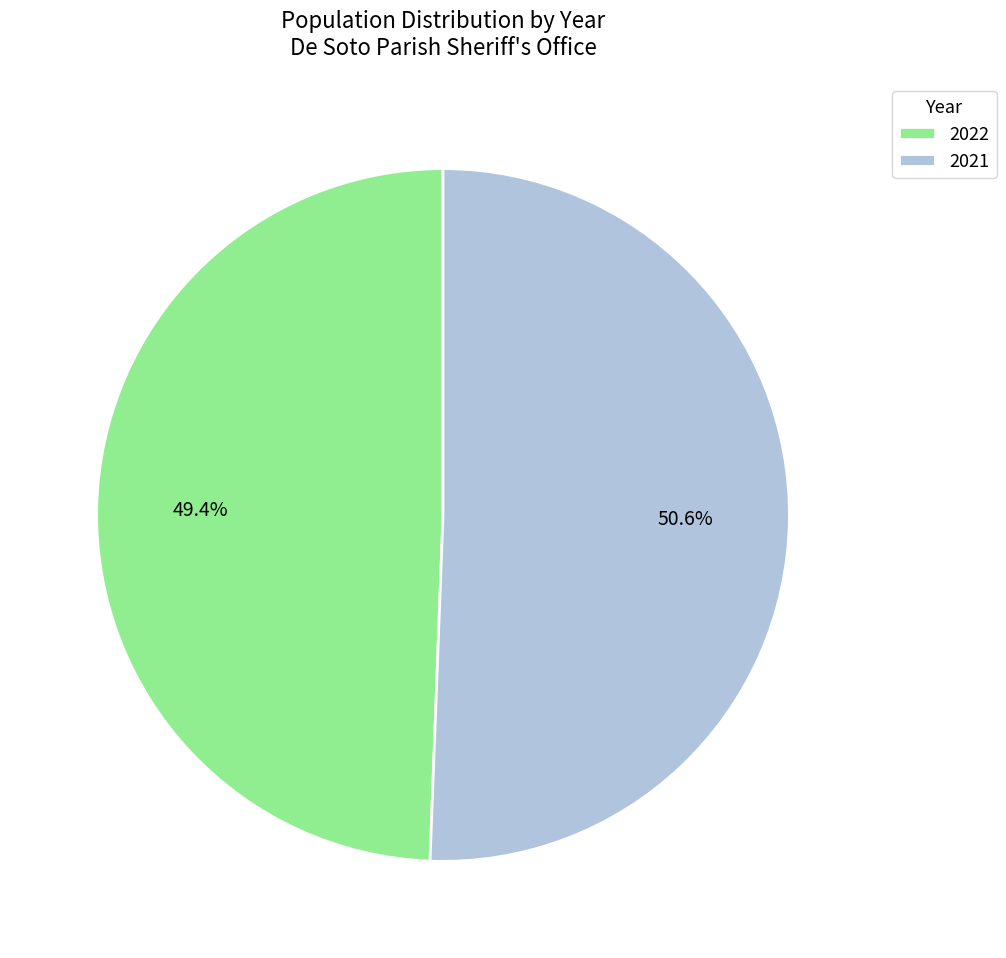

Which slice is the smallest?

2022